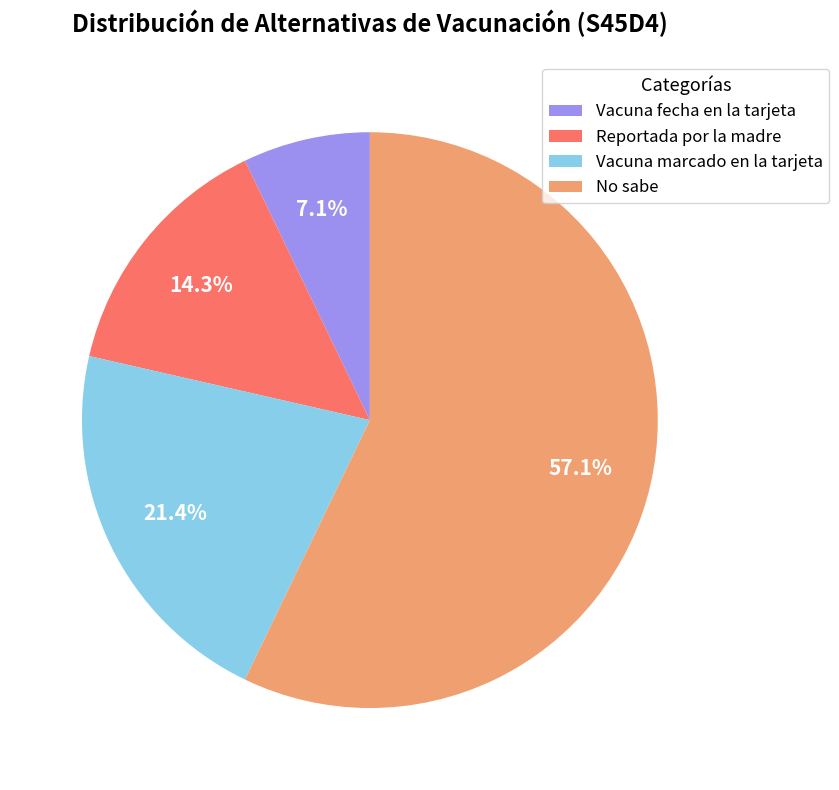

Rank the categories by value from highest to lowest.

No sabe, Vacuna marcado en la tarjeta, Reportada por la madre, Vacuna fecha en la tarjeta